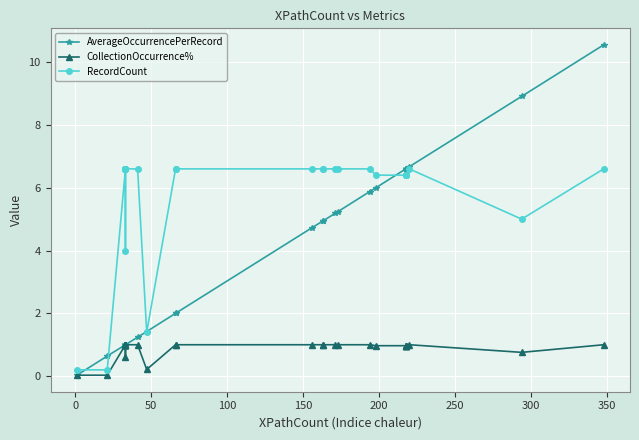

What is the greatest value displayed?

10.6